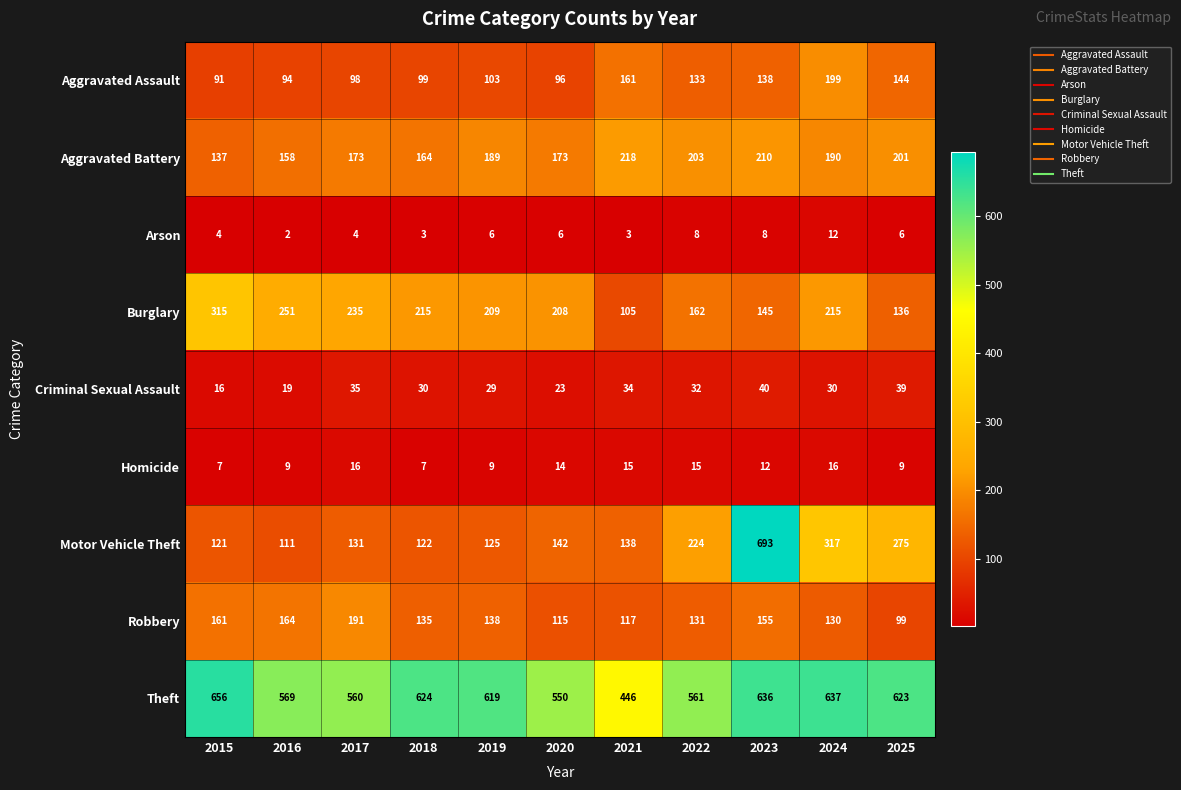

The Motor Vehicle Theft series shows 47 at 2019. True or false?

False